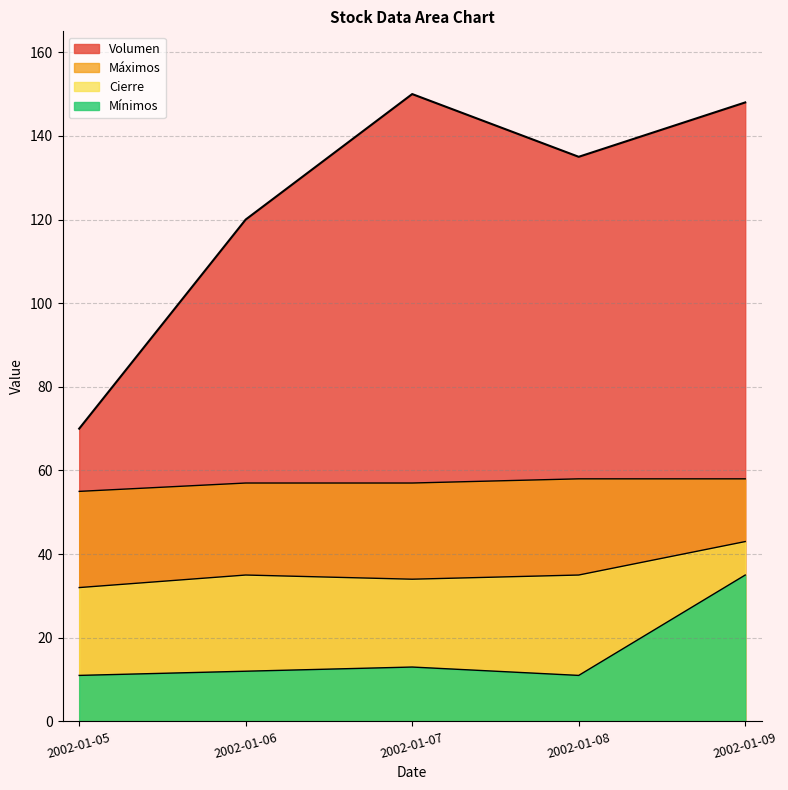

What are all the series names shown in the legend?

Volumen, Mínimos, Cierre, Máximos